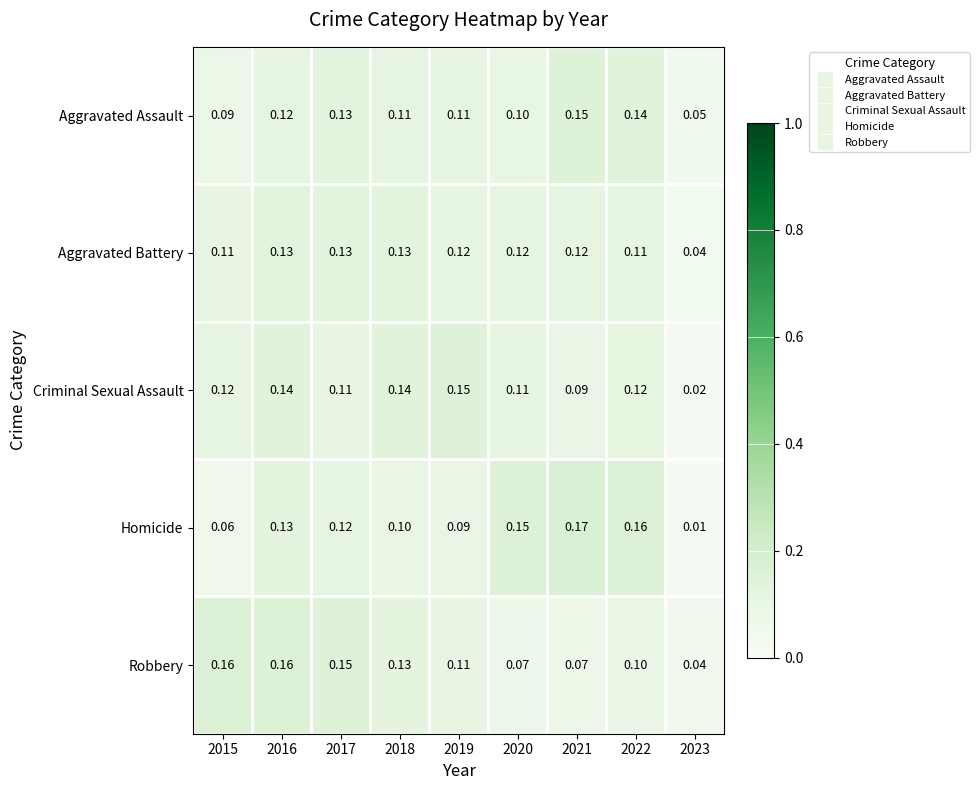

Rank the series at 2020 from lowest to highest value.

Robbery, Aggravated Assault, Criminal Sexual Assault, Aggravated Battery, Homicide